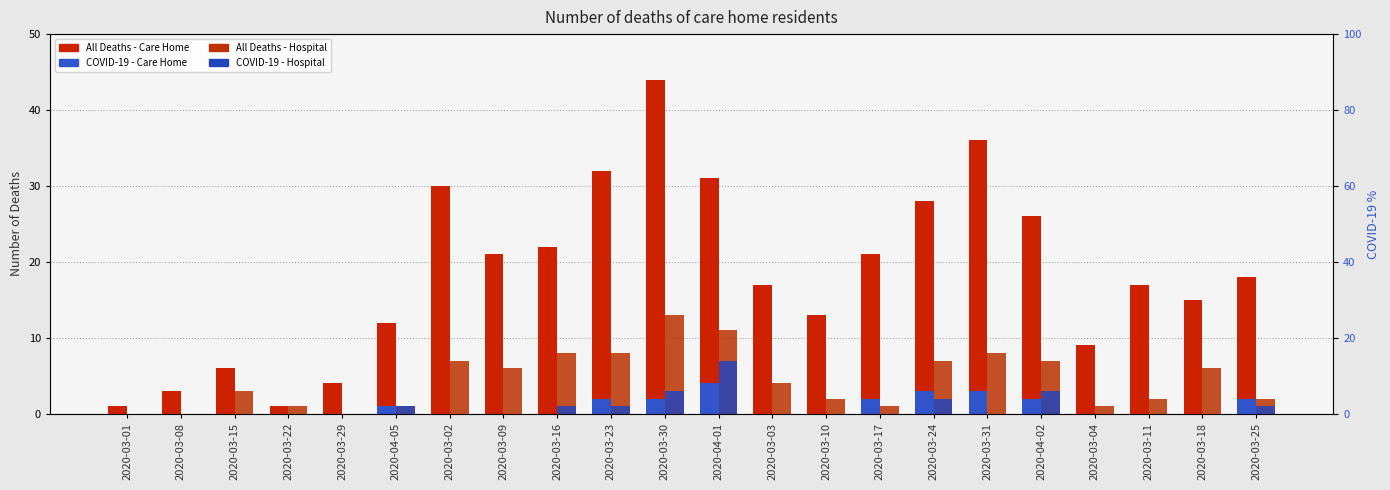

Reading left to right, transcribe all the data shown in this chart.

All Deaths - Care Home: 2020-03-01=1	2020-03-08=3	2020-03-15=6	2020-03-22=1	2020-03-29=4	2020-04-05=12	2020-03-02=30	2020-03-09=21	2020-03-16=22	2020-03-23=32	2020-03-30=44	2020-04-01=31	2020-03-03=17	2020-03-10=13	2020-03-17=21	2020-03-24=28	2020-03-31=36	2020-04-02=26	2020-03-04=9	2020-03-11=17	2020-03-18=15	2020-03-25=18
COVID-19 - Care Home: 2020-03-01=0	2020-03-08=0	2020-03-15=0	2020-03-22=0	2020-03-29=0	2020-04-05=1	2020-03-02=0	2020-03-09=0	2020-03-16=0	2020-03-23=2	2020-03-30=2	2020-04-01=4	2020-03-03=0	2020-03-10=0	2020-03-17=2	2020-03-24=3	2020-03-31=3	2020-04-02=2	2020-03-04=0	2020-03-11=0	2020-03-18=0	2020-03-25=2
All Deaths - Hospital: 2020-03-01=0	2020-03-08=0	2020-03-15=3	2020-03-22=1	2020-03-29=0	2020-04-05=1	2020-03-02=7	2020-03-09=6	2020-03-16=8	2020-03-23=8	2020-03-30=13	2020-04-01=11	2020-03-03=4	2020-03-10=2	2020-03-17=1	2020-03-24=7	2020-03-31=8	2020-04-02=7	2020-03-04=1	2020-03-11=2	2020-03-18=6	2020-03-25=2
COVID-19 - Hospital: 2020-03-01=0	2020-03-08=0	2020-03-15=0	2020-03-22=0	2020-03-29=0	2020-04-05=1	2020-03-02=0	2020-03-09=0	2020-03-16=1	2020-03-23=1	2020-03-30=3	2020-04-01=7	2020-03-03=0	2020-03-10=0	2020-03-17=0	2020-03-24=2	2020-03-31=0	2020-04-02=3	2020-03-04=0	2020-03-11=0	2020-03-18=0	2020-03-25=1